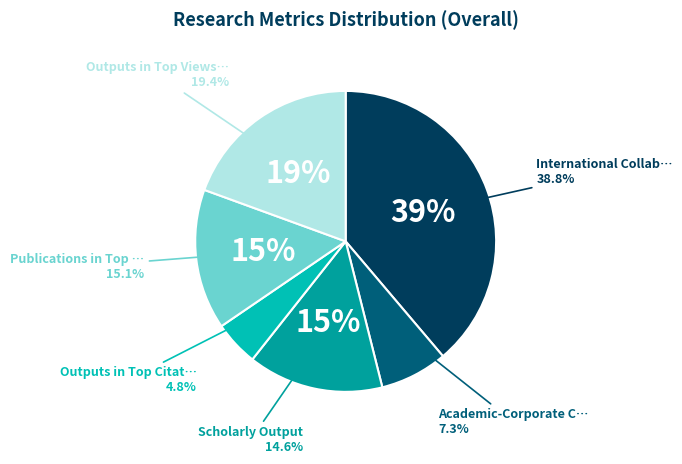

What percentage is the International Collaboration (%) slice, to the nearest percent?

39%